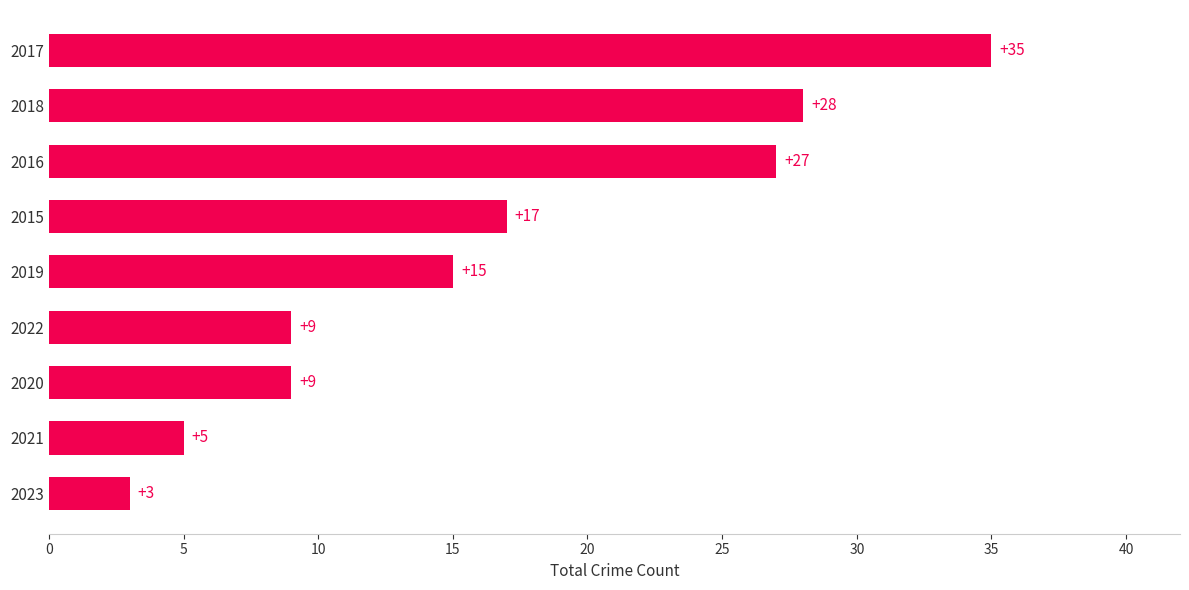

What is the minimum value shown in the chart?

3